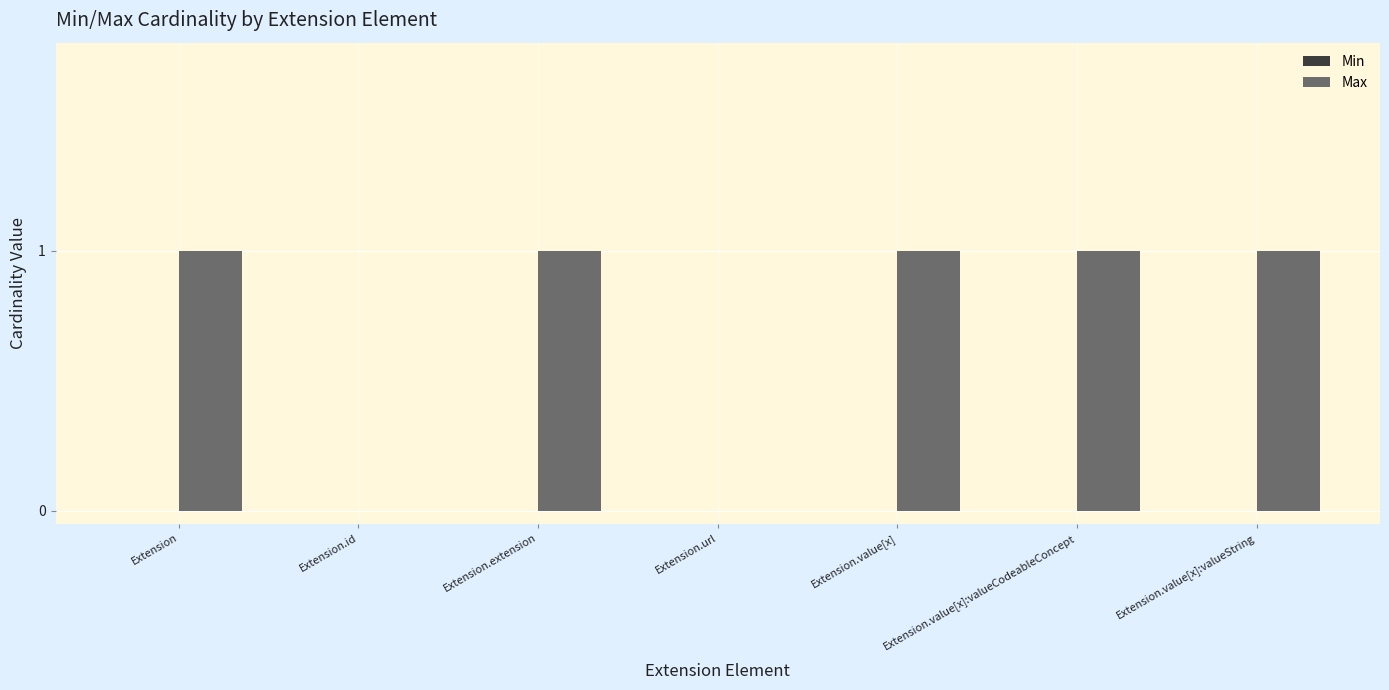

Count the number of categories in the chart.

7